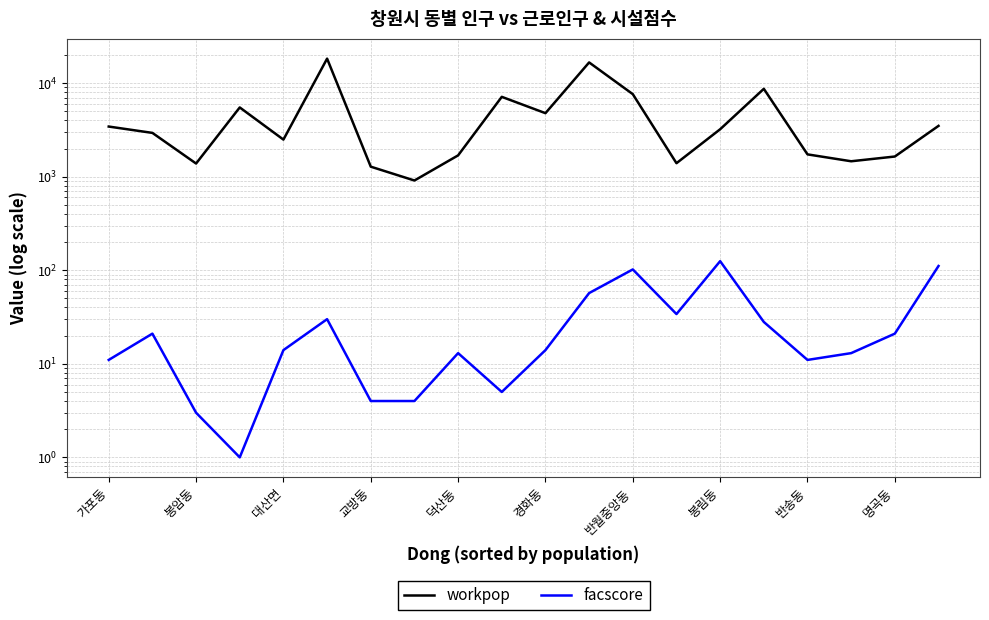

Does the chart display data point markers on the line(s)?

No